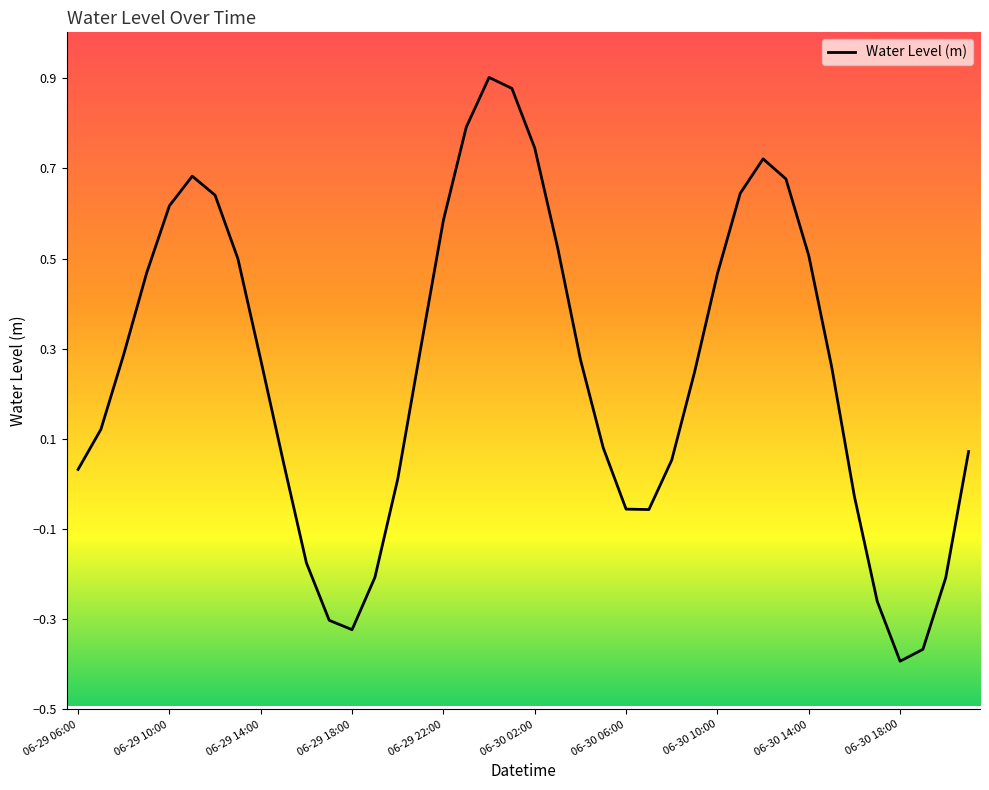

What is the average value?

0.3